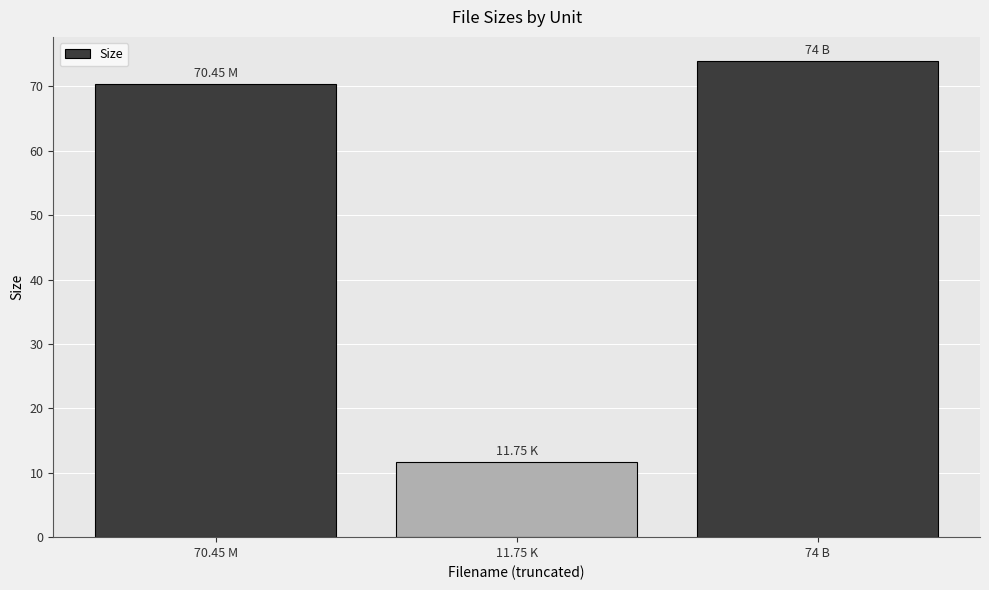

Which label corresponds to the smallest value in the chart?

11.75 K